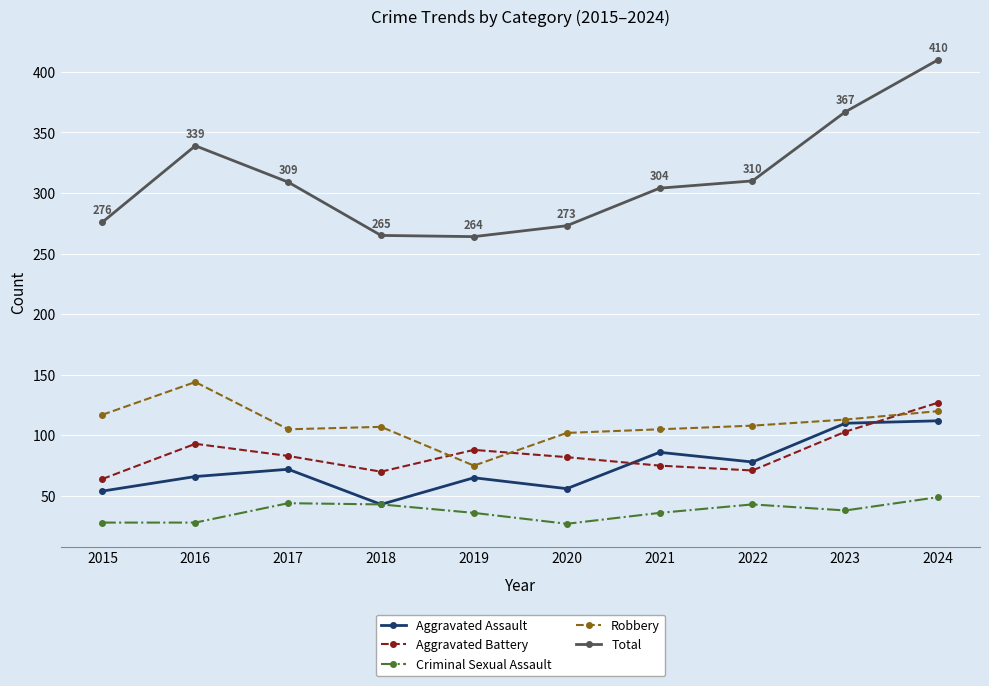

How many values in the Total series are below 309?

5